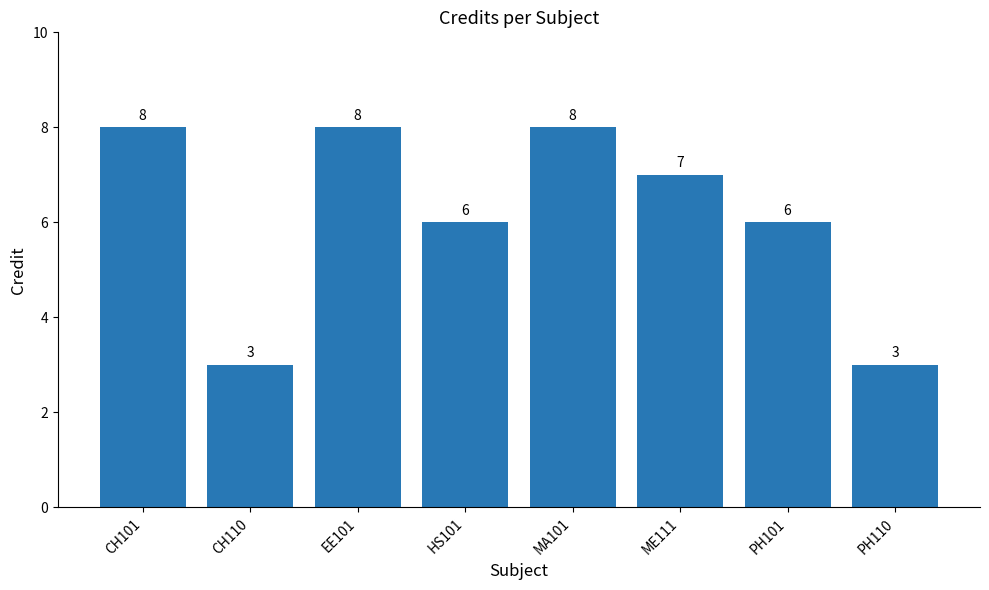

Reading left to right, list all the values displayed in this chart.

CH101=8	CH110=3	EE101=8	HS101=6	MA101=8	ME111=7	PH101=6	PH110=3